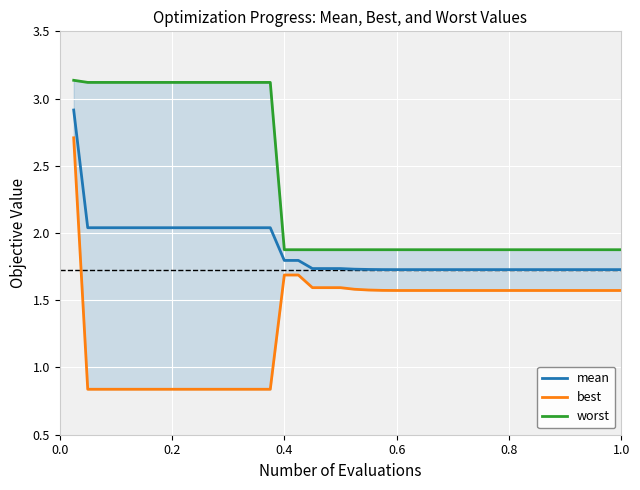

What is the difference between the maximum and minimum values in the worst series?

1.3